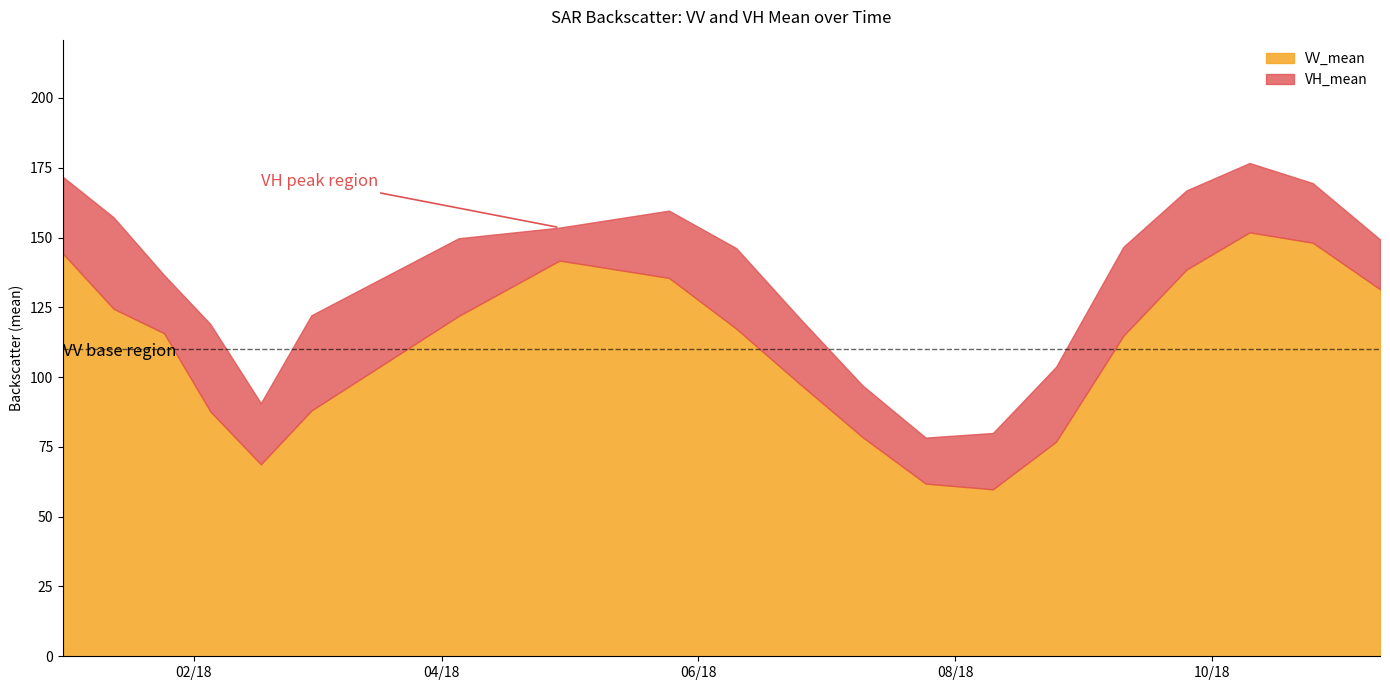

At which label is VH_mean closest to 0?

2018-04-29